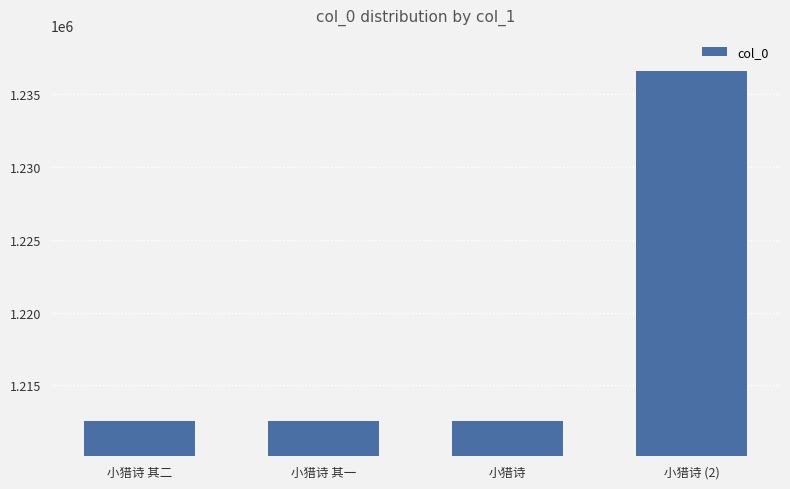

Is it true that the value at 小猎诗 其二 is 1212555?

True